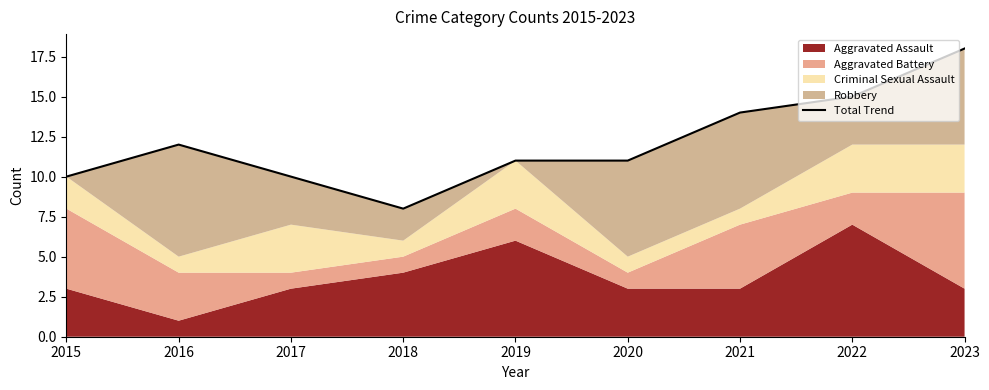

Is it true that the value at 2021 is 25?

False